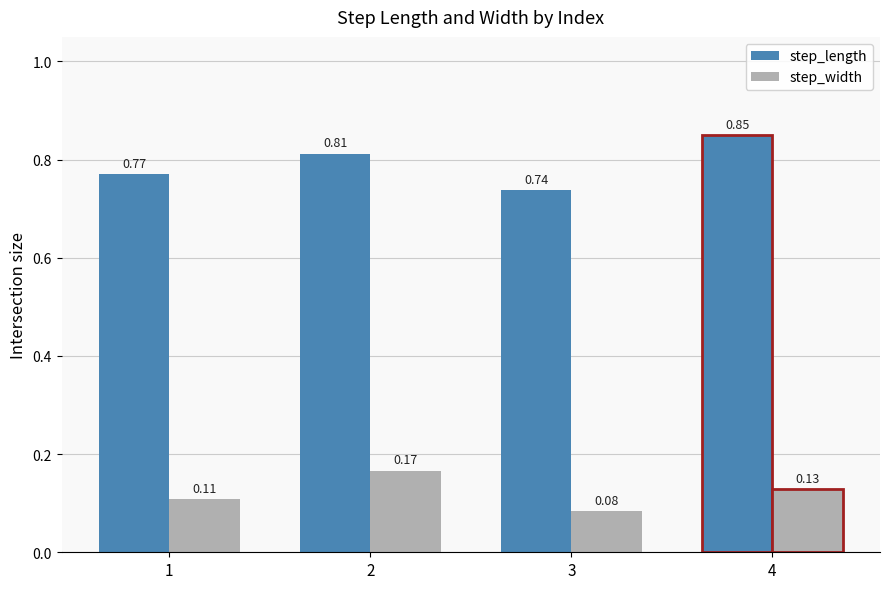

What are all the series names shown in the legend?

step_length, step_width